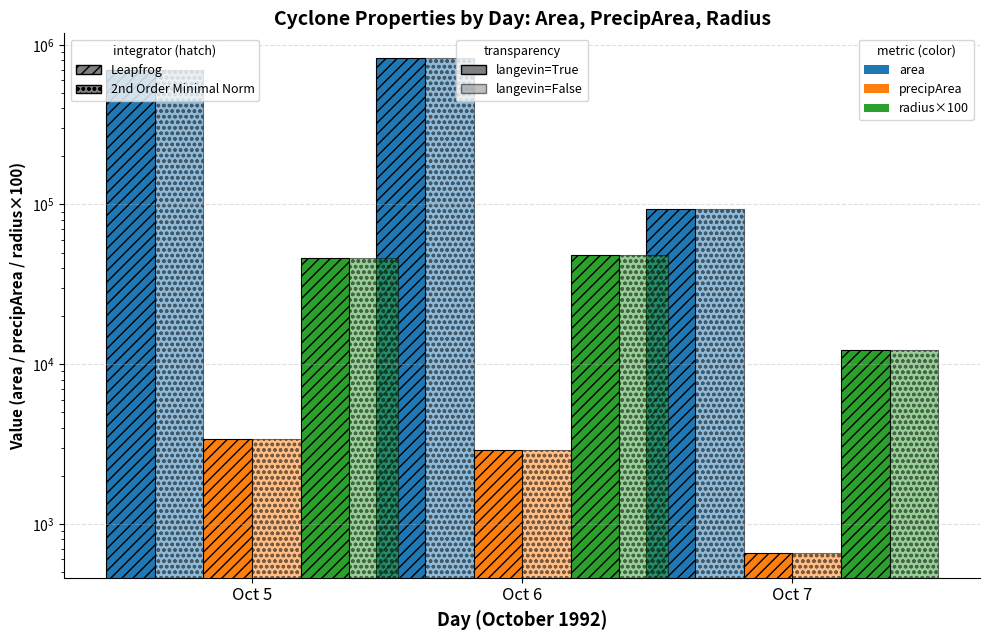

How many groups of bars are there?

3